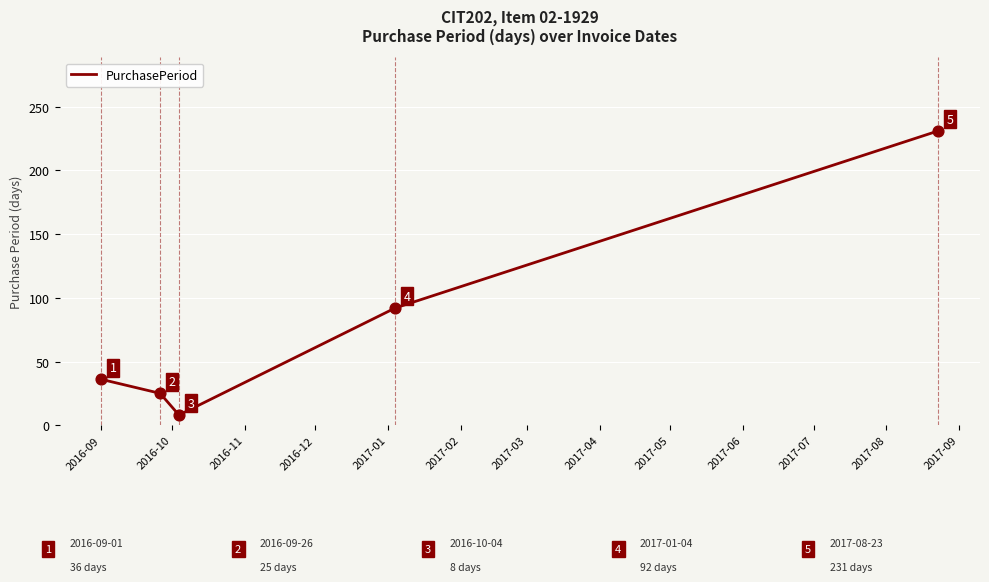

What is the minimum value shown in the chart?

8